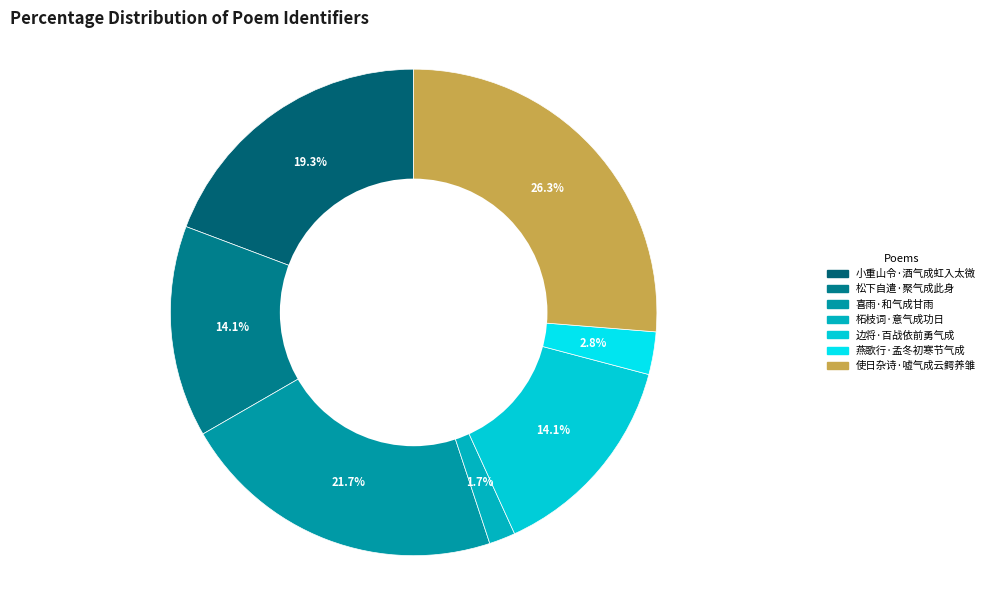

To the nearest percent, what is the difference between the largest and smallest slice percentages?

25%